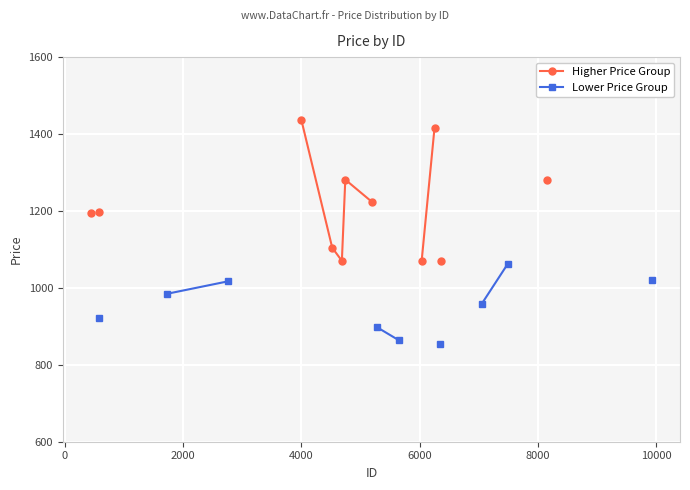

Rank the series at 6000 from highest to lowest value.

Higher Price Group, Lower Price Group